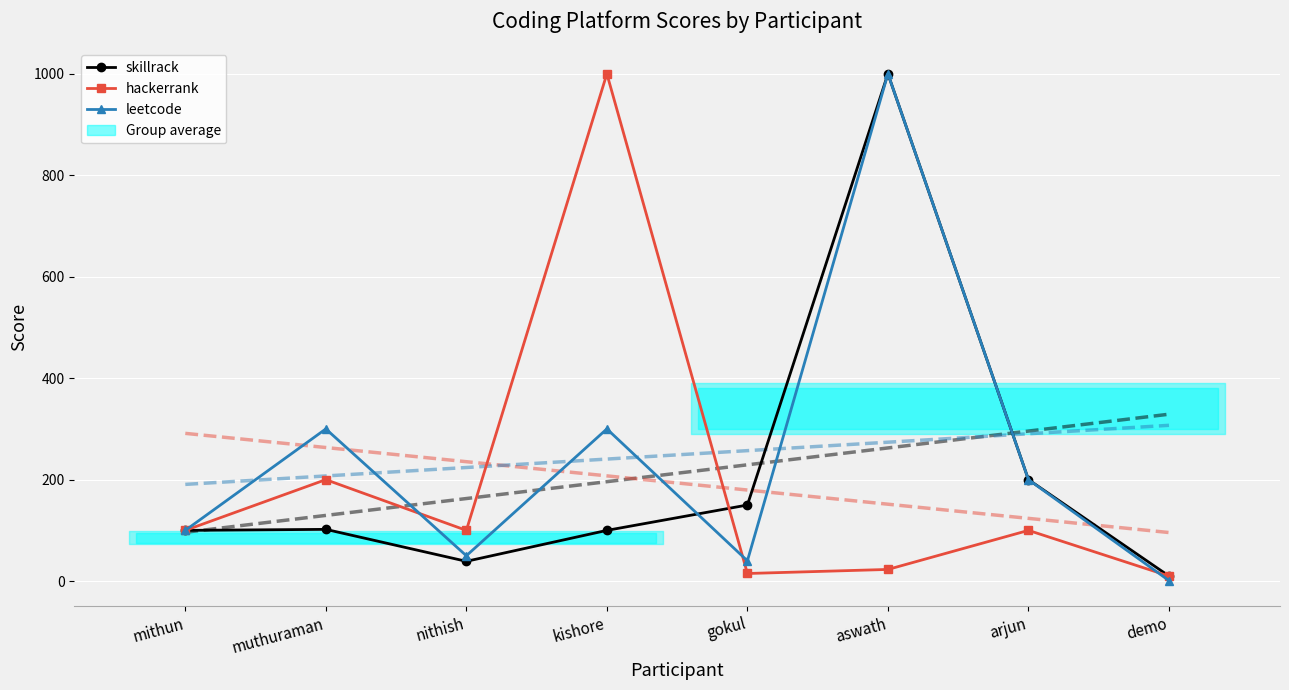

In skillrack, how many points are higher than both neighbors (excluding endpoints)?

2